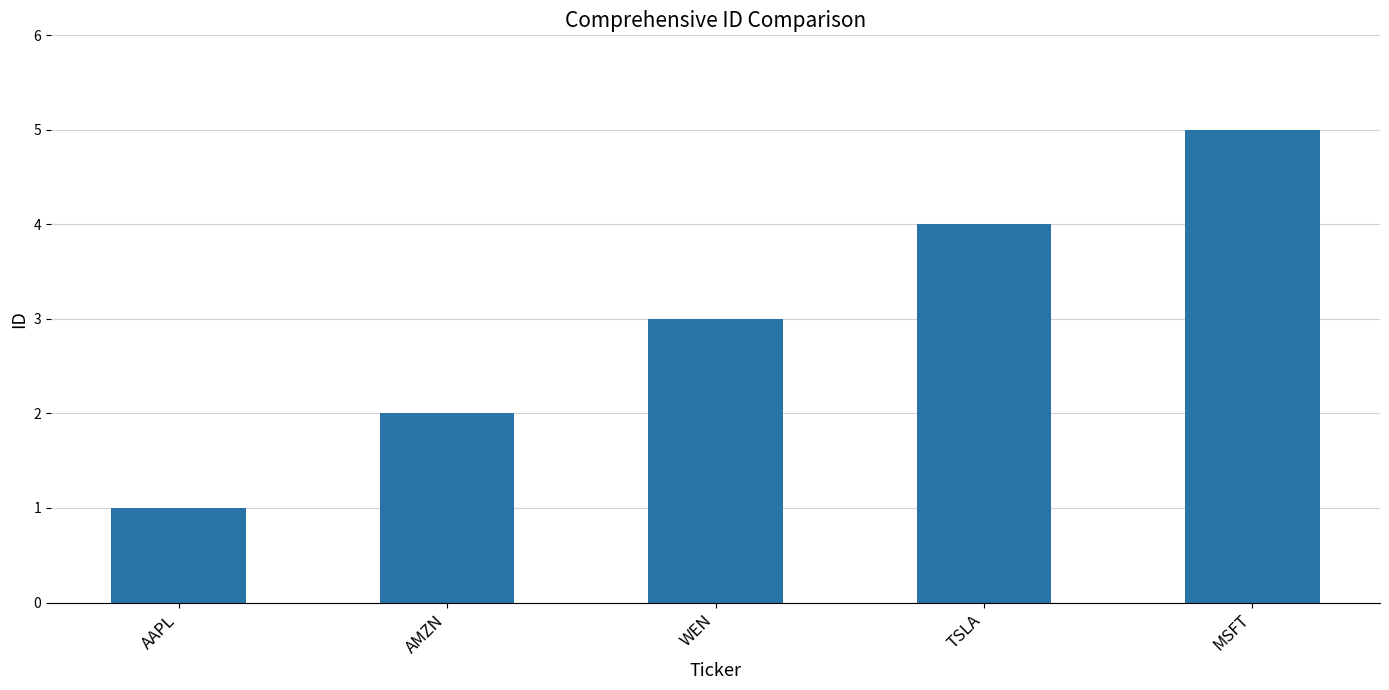

Reading left to right, transcribe all the data shown in this chart.

AAPL=1	AMZN=2	WEN=3	TSLA=4	MSFT=5